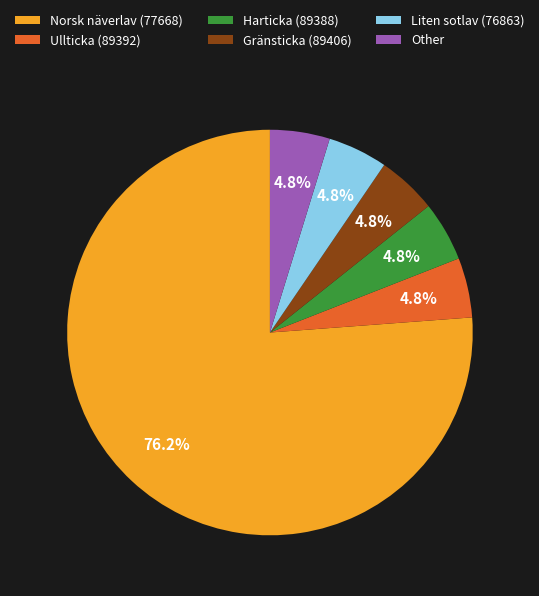

To the nearest percent, what is the average slice percentage?

17%